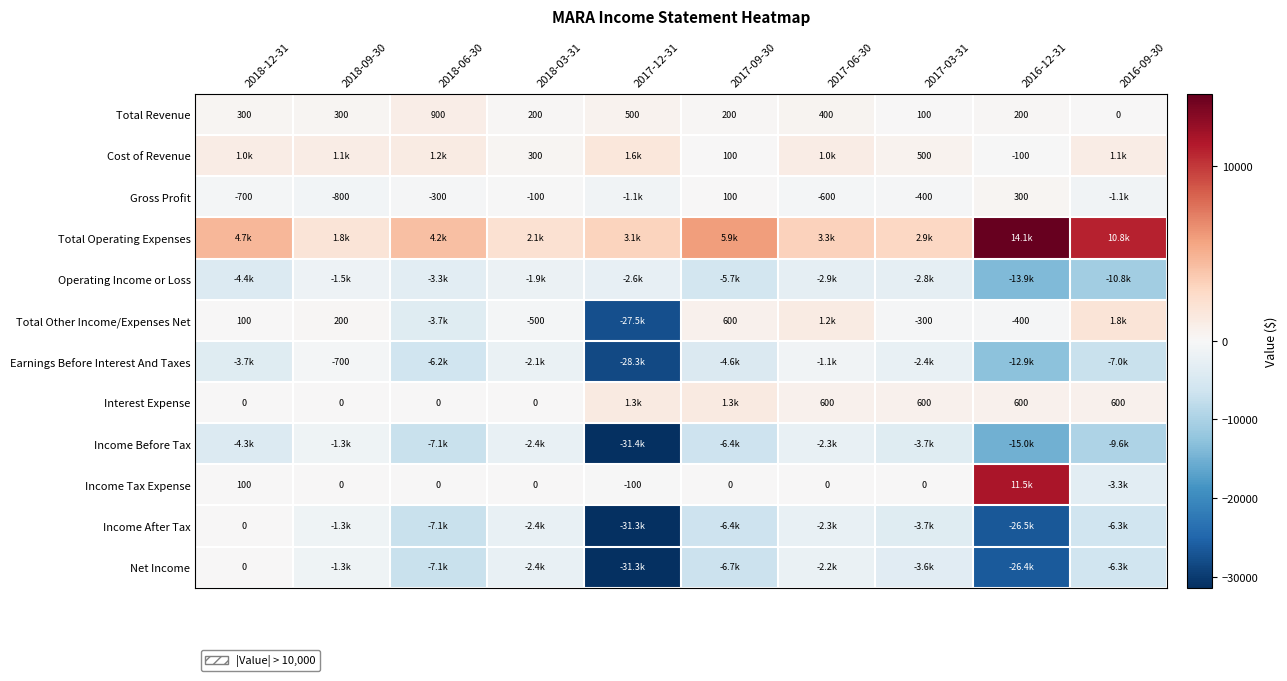

The Gross Profit series shows 161 at 2017-09-30. True or false?

False